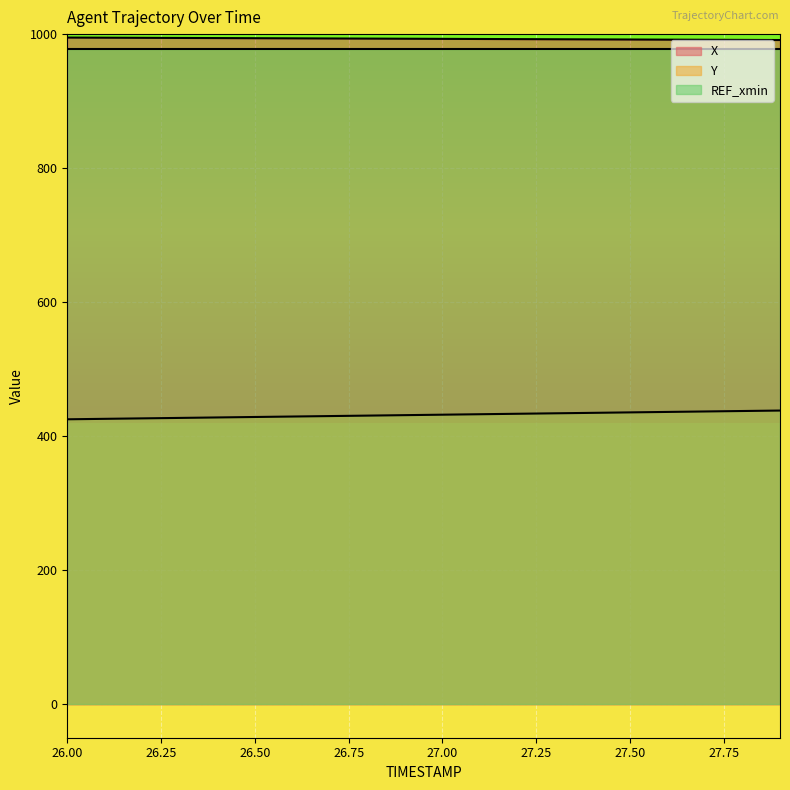

Which series changed the most between 26.0 and 27.7?

Y